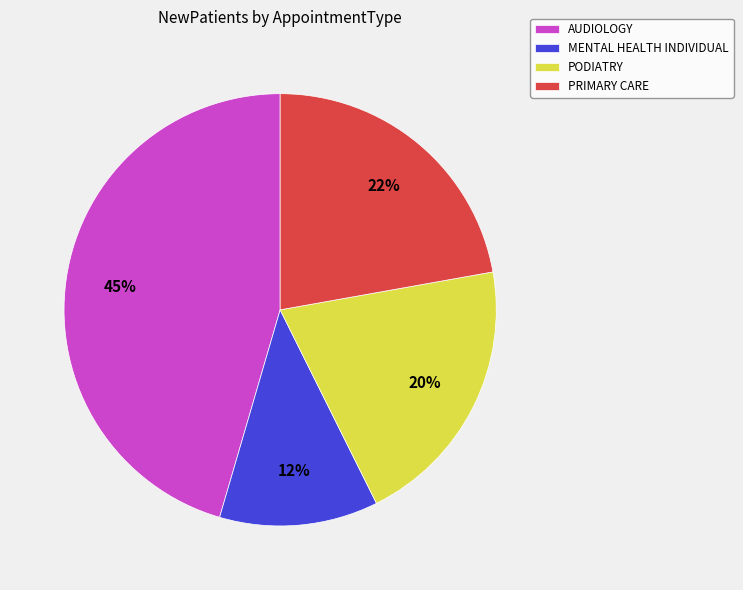

How many slices are in this pie chart?

4